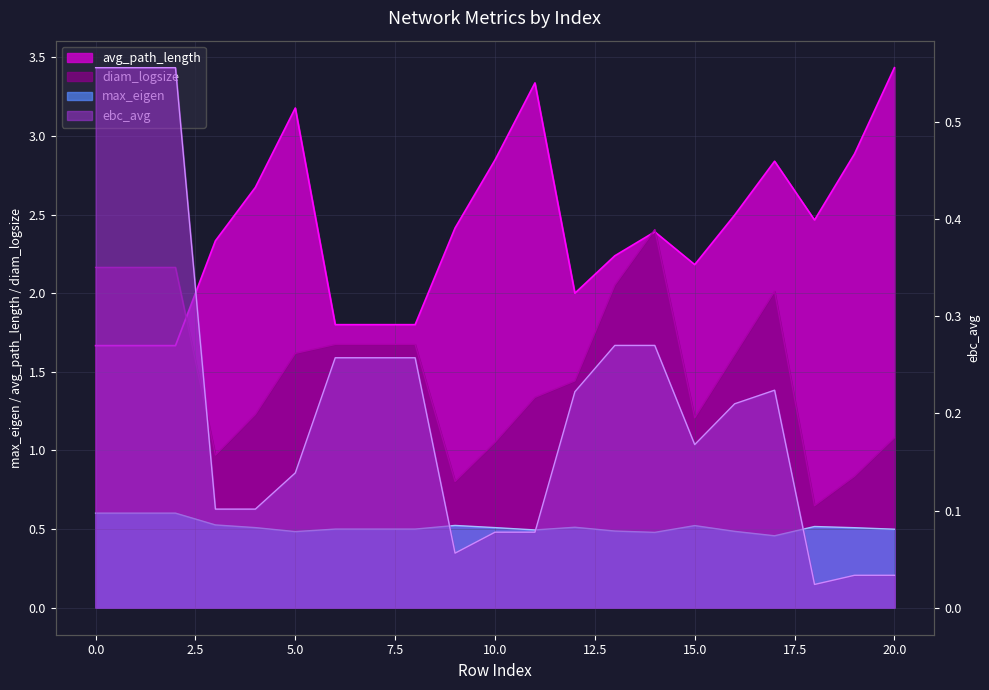

Which series has the largest total across all categories?

avg_path_length